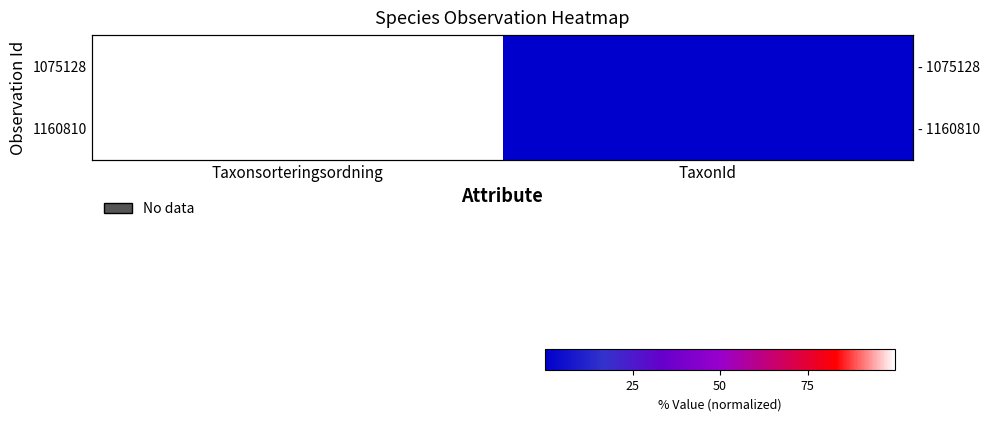

How many distinct data groups are displayed?

2